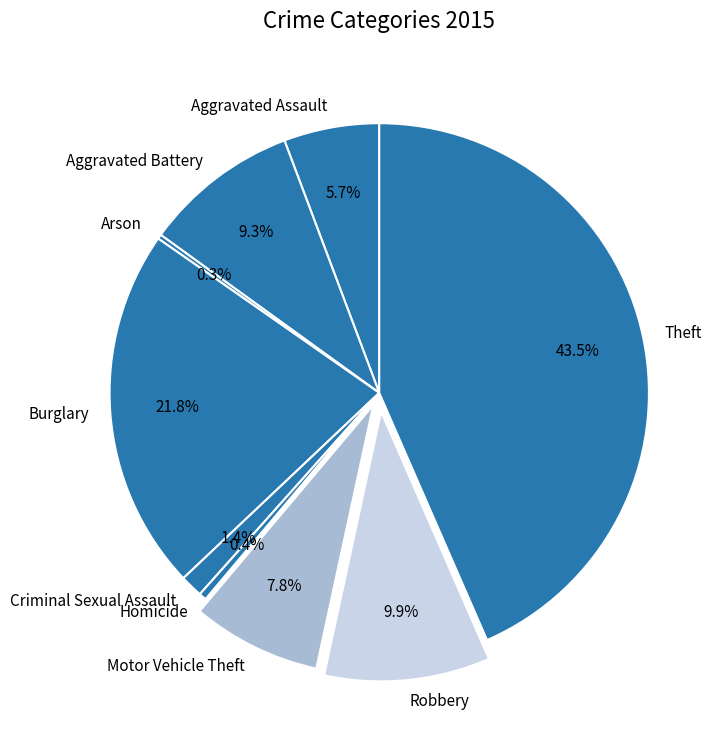

How much of the chart is everything except Aggravated Battery?

90.7%